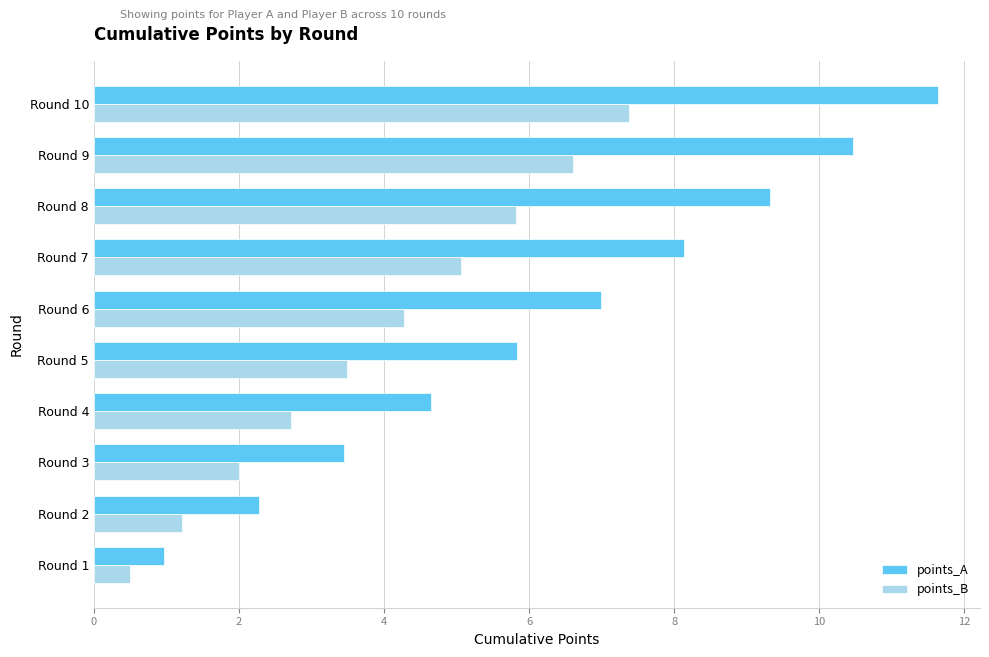

At which label is points_A closest to 6?

Round 5